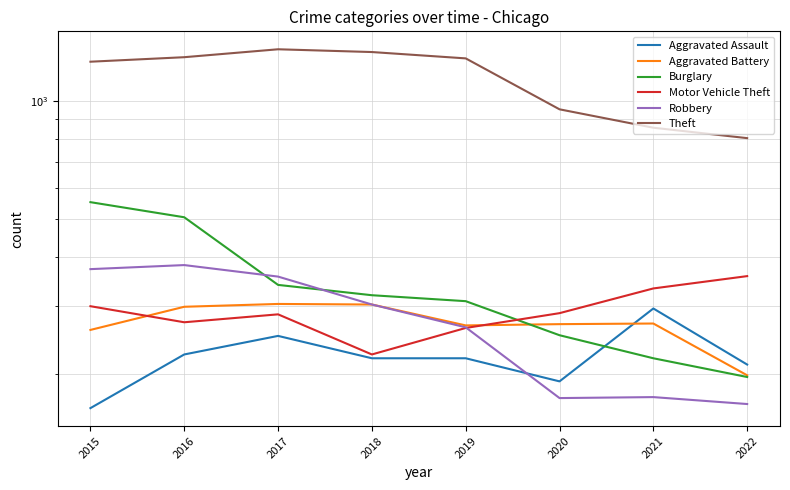

What is the lowest value of the Robbery series?

168